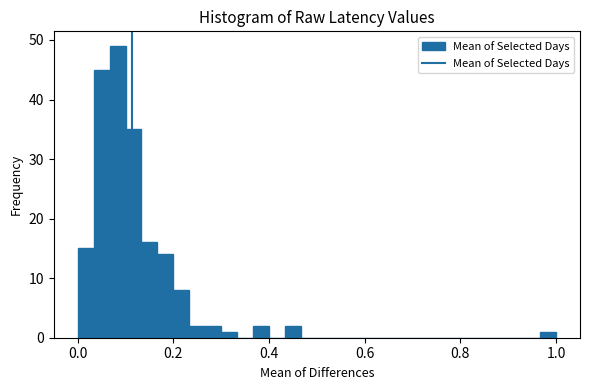

Read against the x-axis, roughly where is the centre of the tallest bar?

0.08